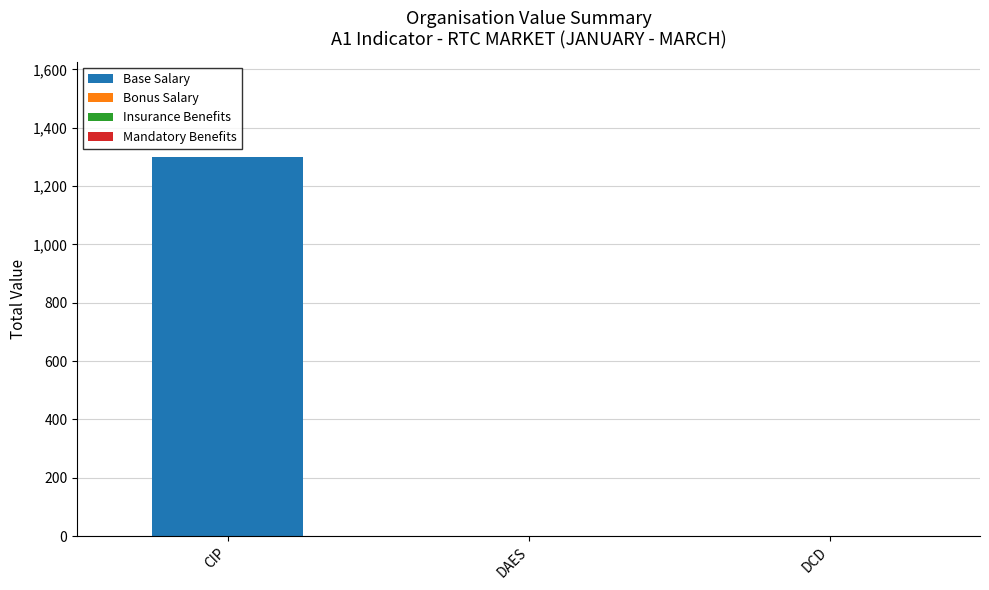

At which category is the sum across all series the highest?

CIP